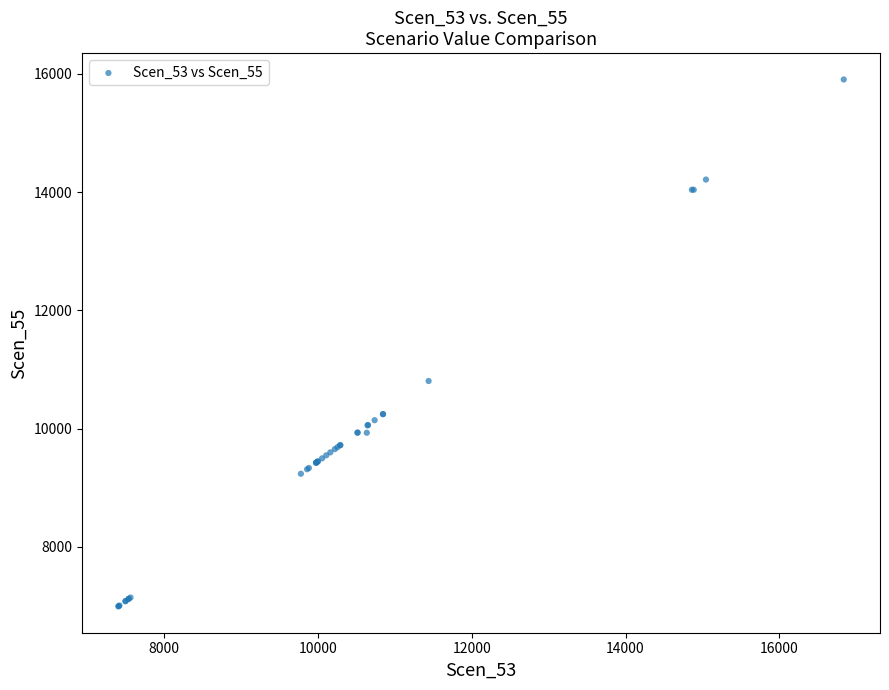

What Y value in the scatter plot is closest to 11449?

10805.9